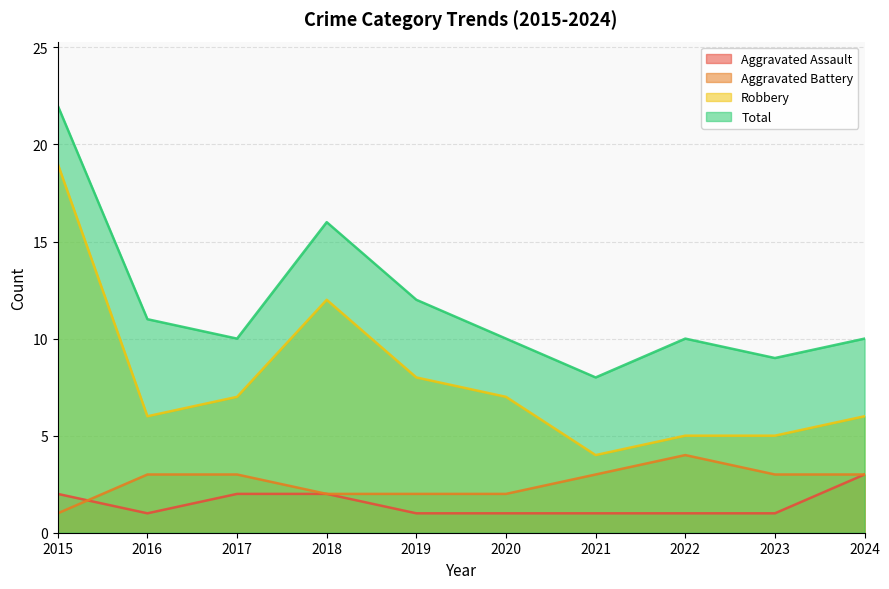

True or false: Total and Aggravated Battery intersect in this chart.

False